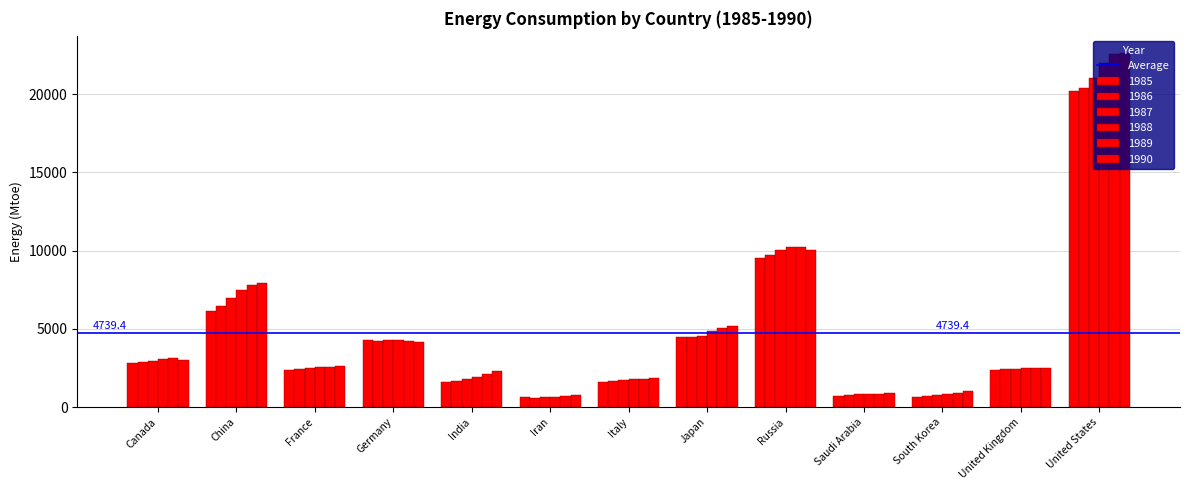

How many bars are there in each group?

6